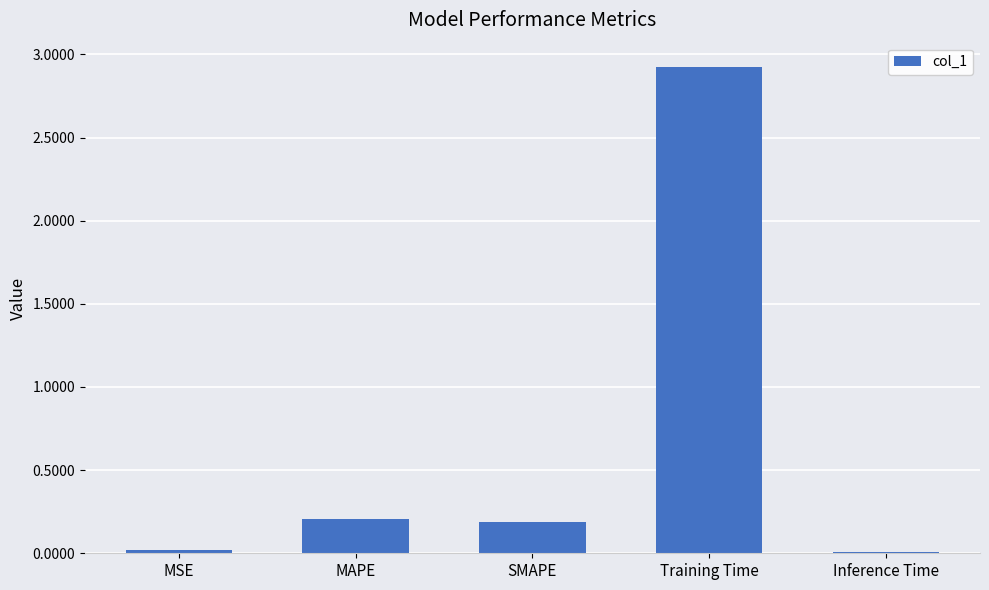

What is the difference between the maximum and minimum values?

2.9